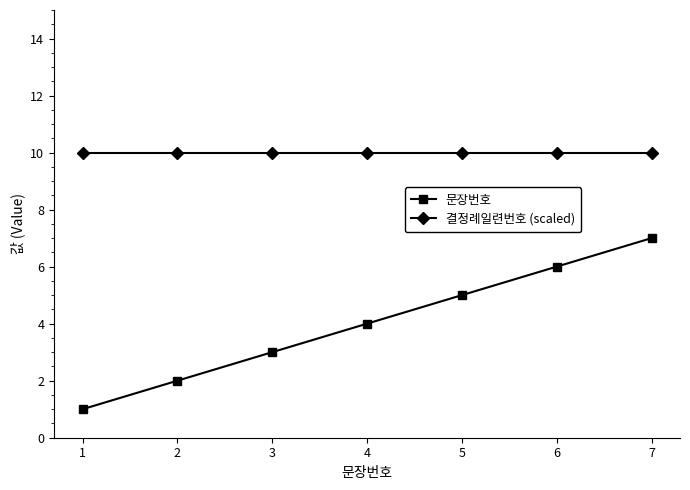

How many data points does each series have?

7